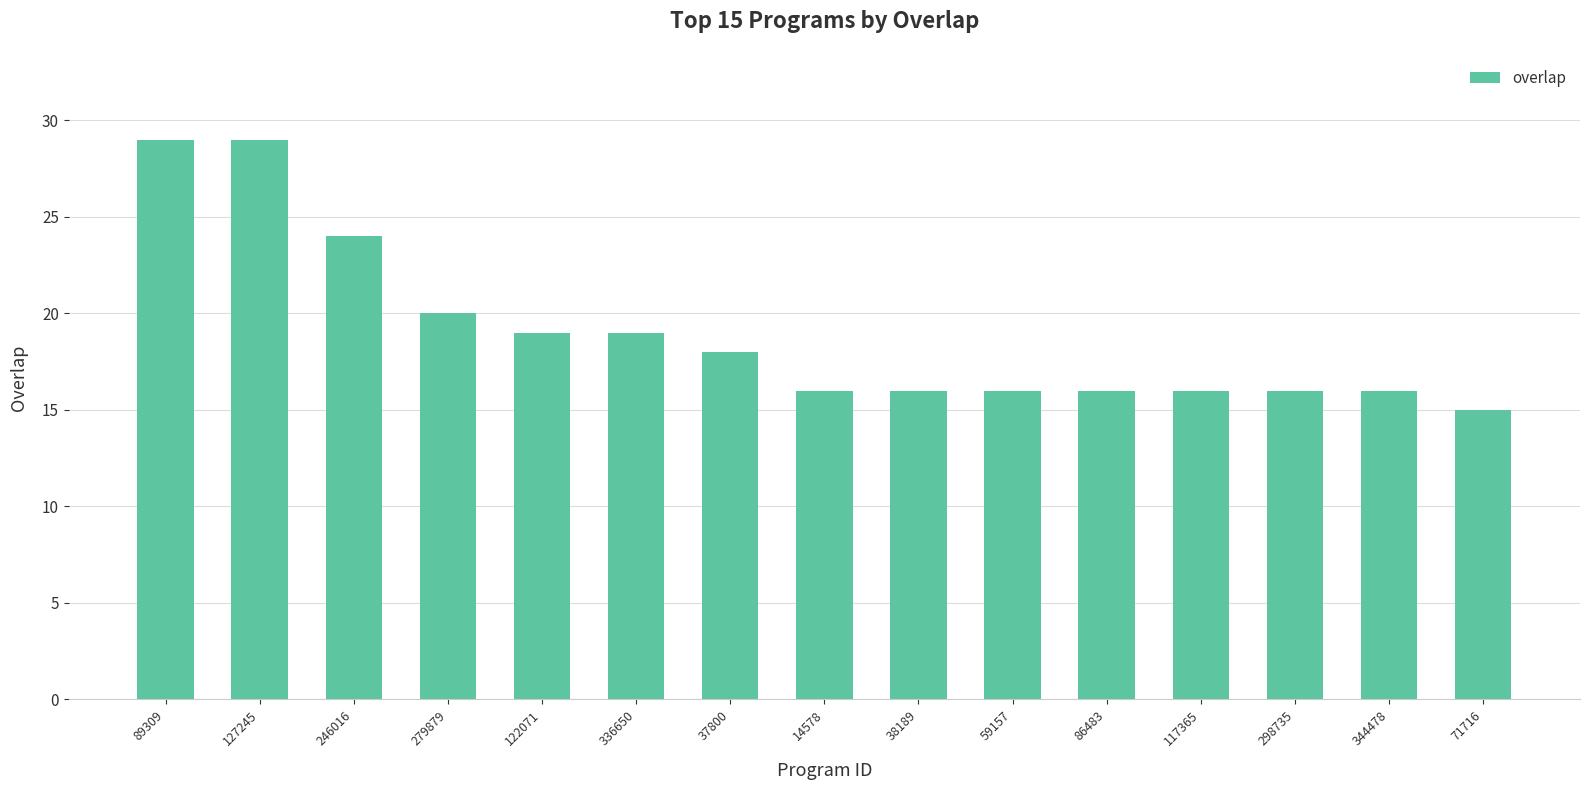

What position from the right is 279879?

12